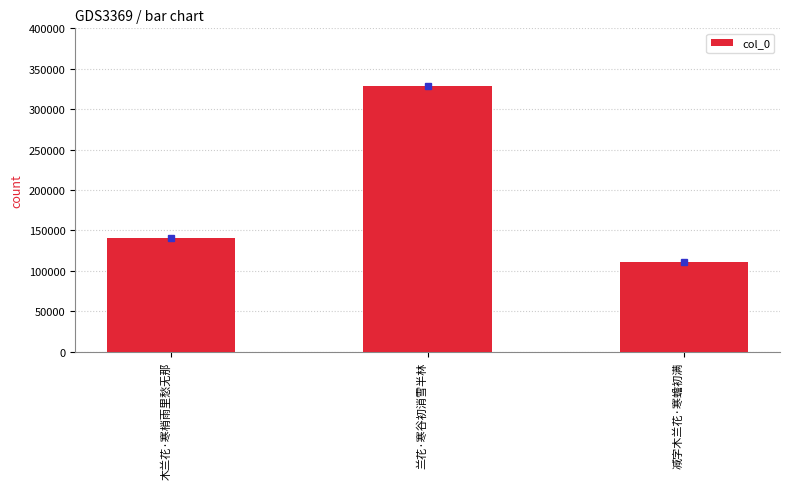

What is the change in value from 兰花·寒谷初消雪半林 to 减字木兰花·寒蟾初满?

-217238